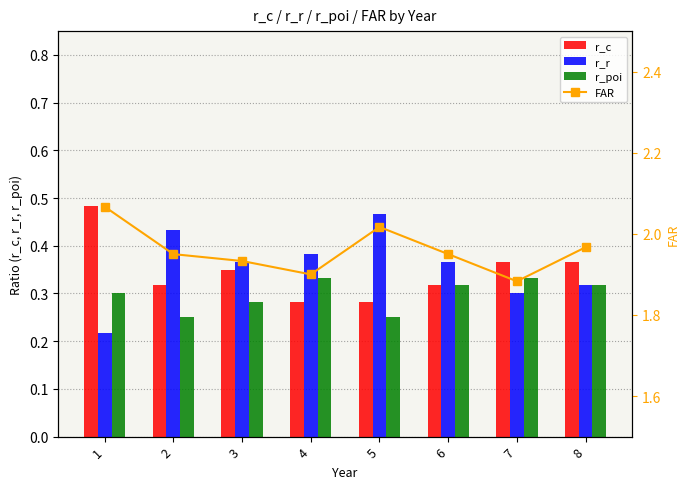

Which series has the widest spread of values?

r_r